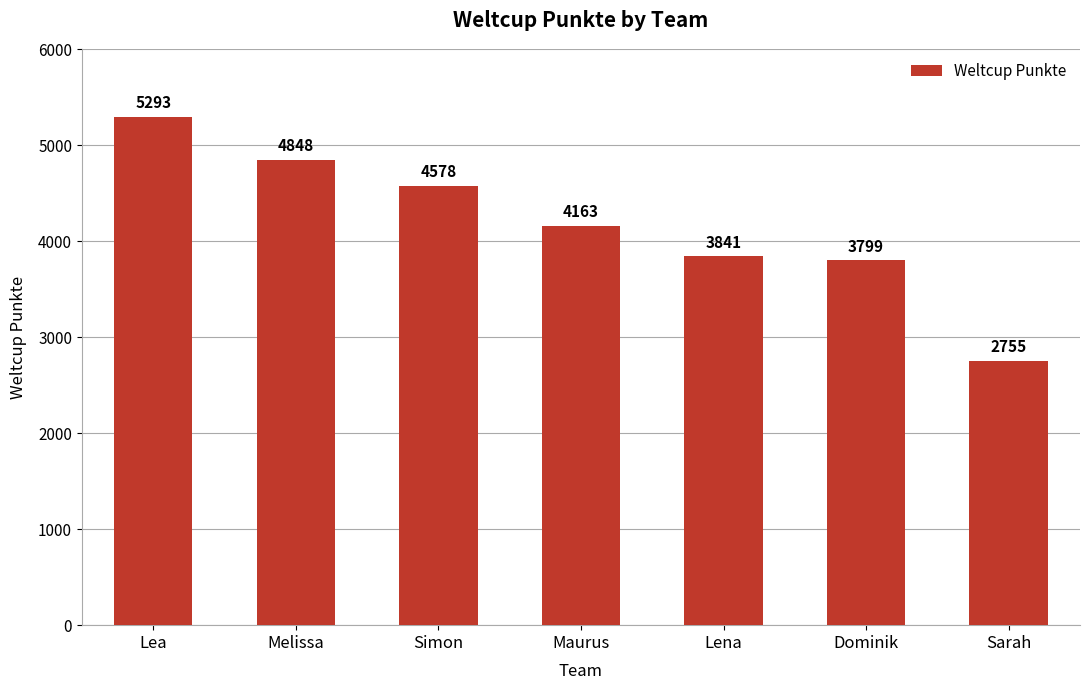

List the labels in order of value, smallest first.

Sarah, Dominik, Lena, Maurus, Simon, Melissa, Lea